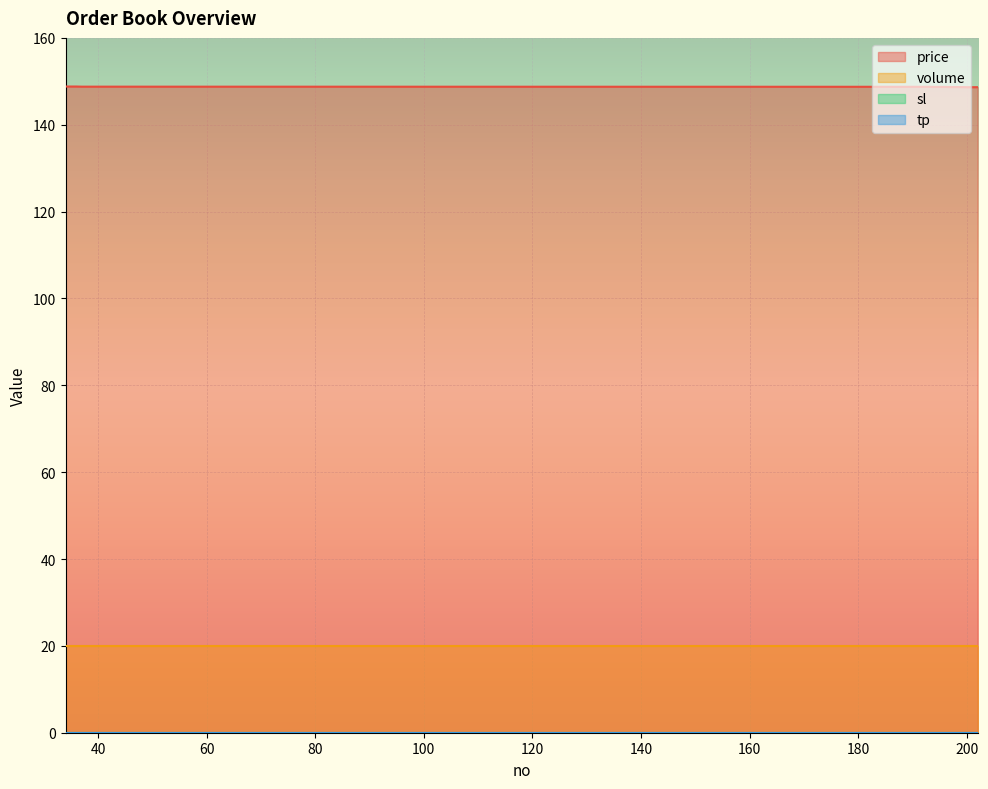

At which category is the sum across all series the highest?

34